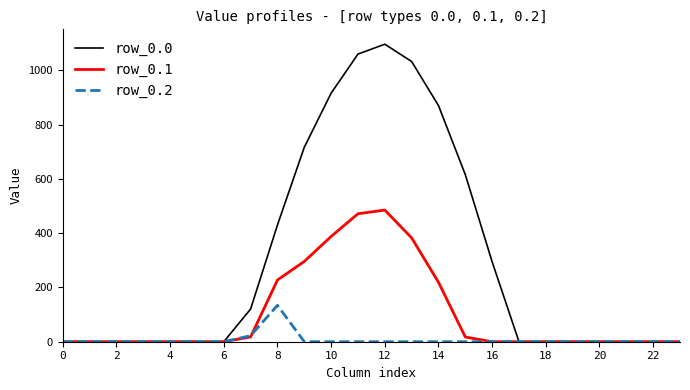

List the series in order of their peak value, highest first.

row_0.0, row_0.1, row_0.2